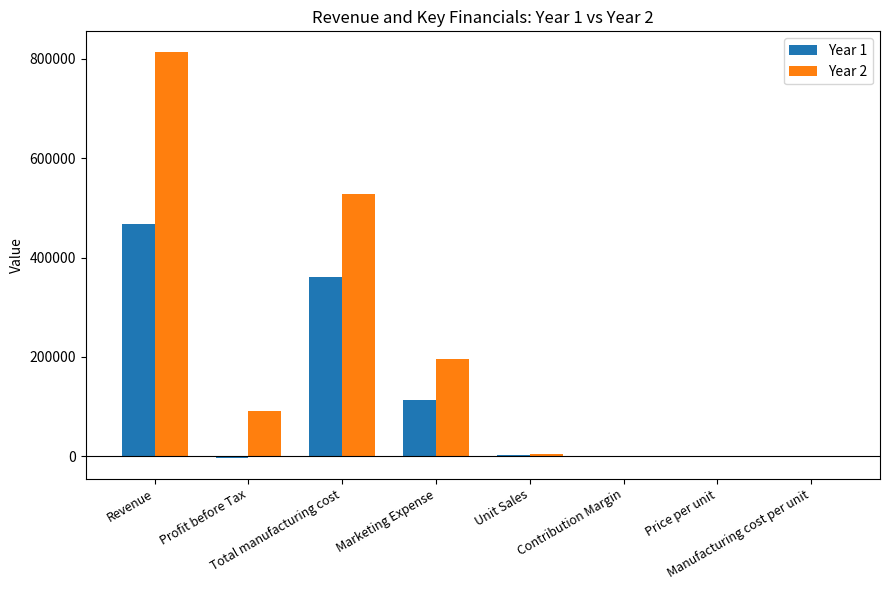

What is the maximum value shown in the chart?

814320.0